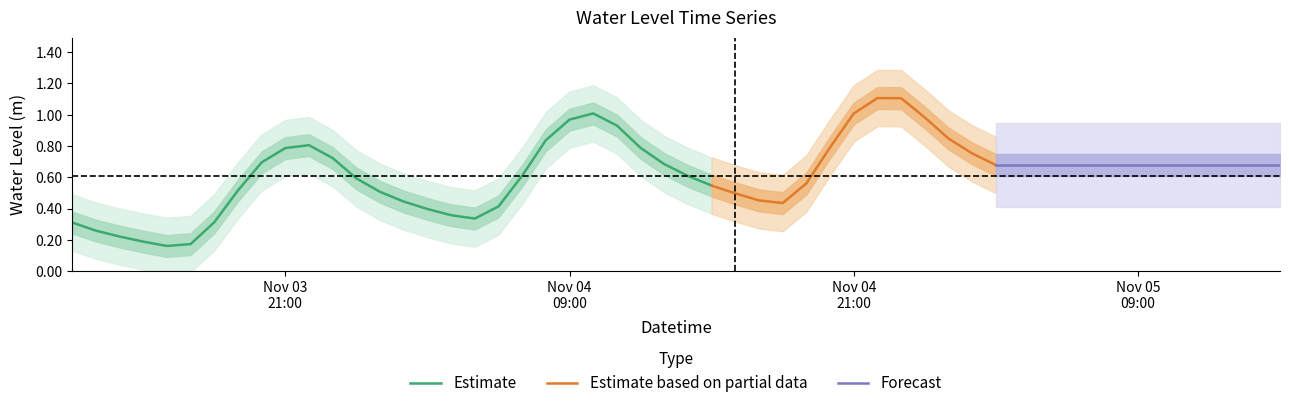

What is the approximate value at 10?

0.8